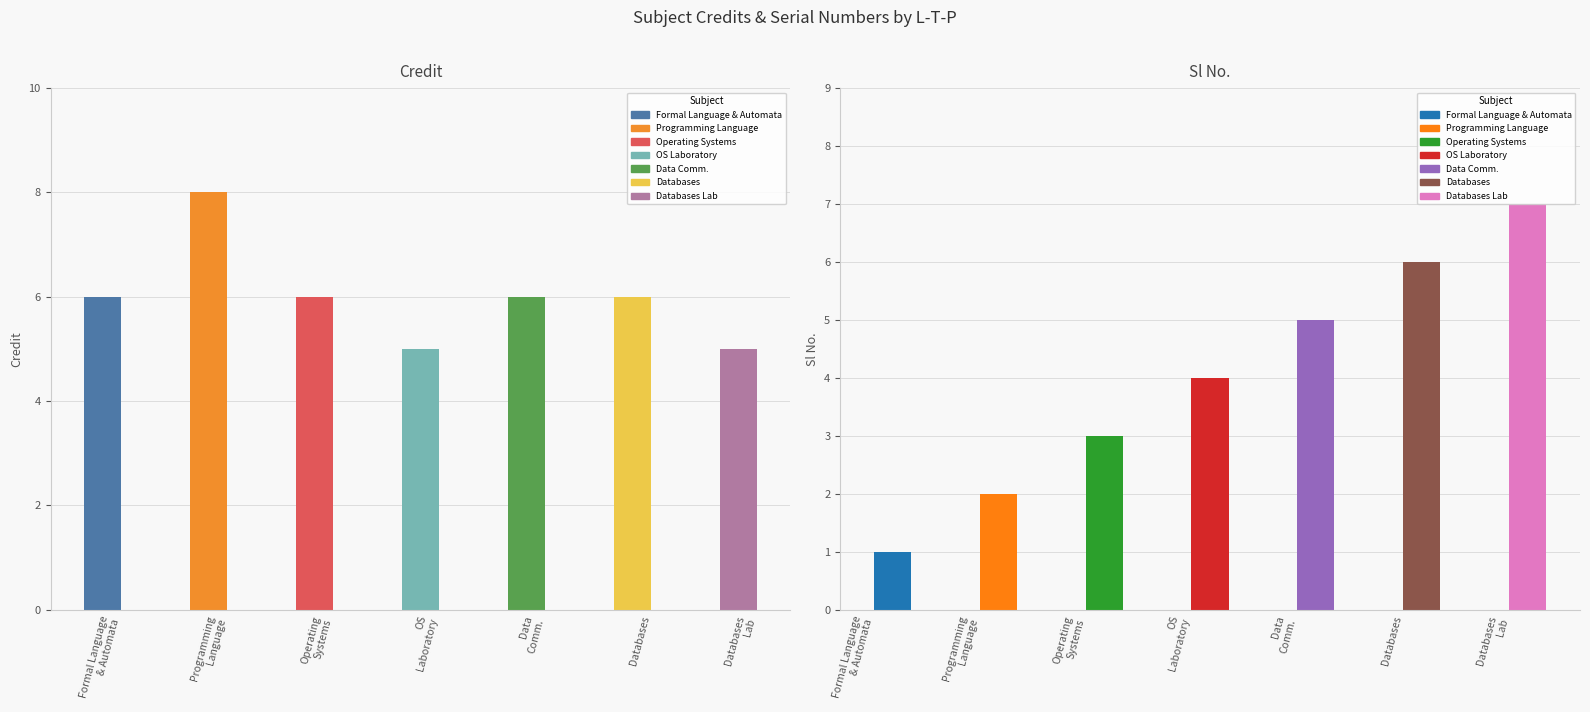

Reading left to right, list all the values displayed in this chart.

Credit: 3-0-0=6	3-0-2=8	3-0-0=6	0-1-3=5	3-0-0=6	3-0-0=6	0-1-3=5
Sl No.: 3-0-0=1	3-0-2=2	3-0-0=3	0-1-3=4	3-0-0=5	3-0-0=6	0-1-3=7